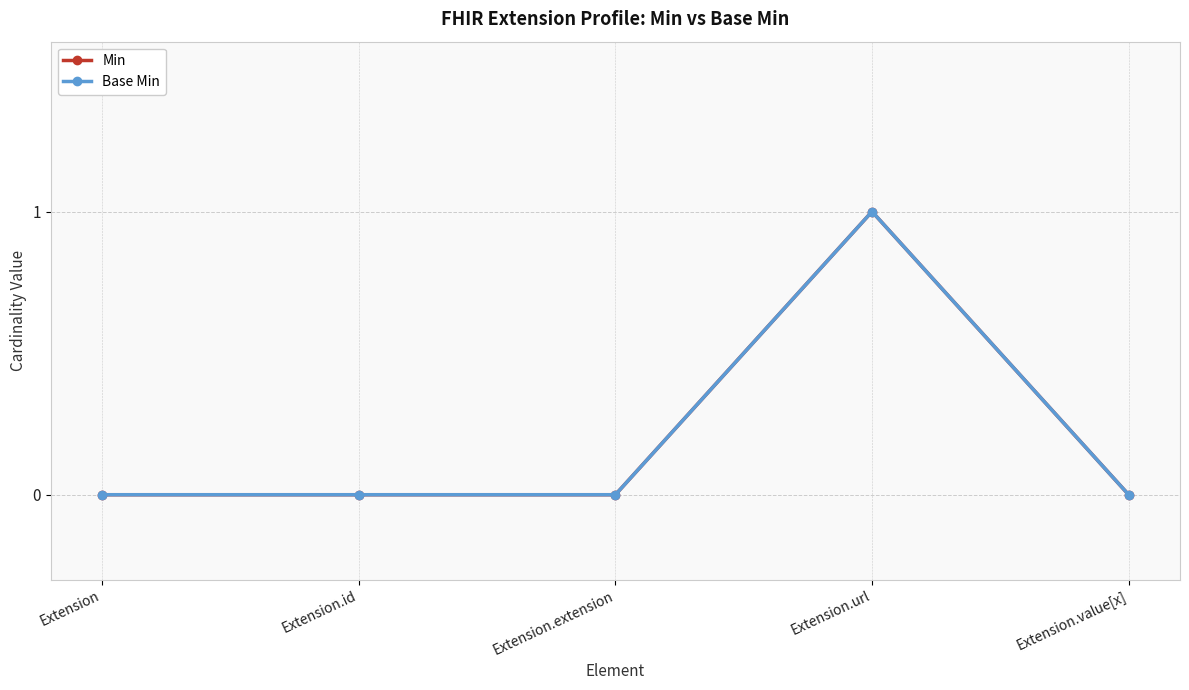

Where is the first local maximum for Min?

Extension.url